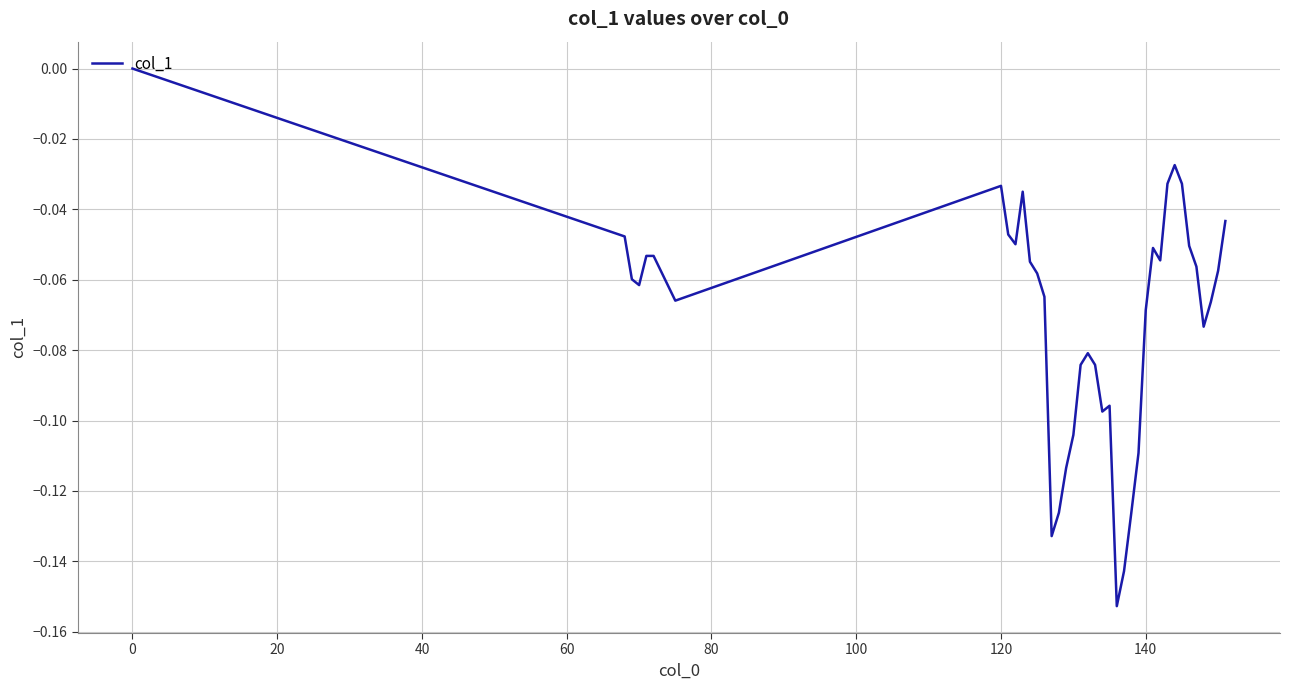

How many negative values are there?

38